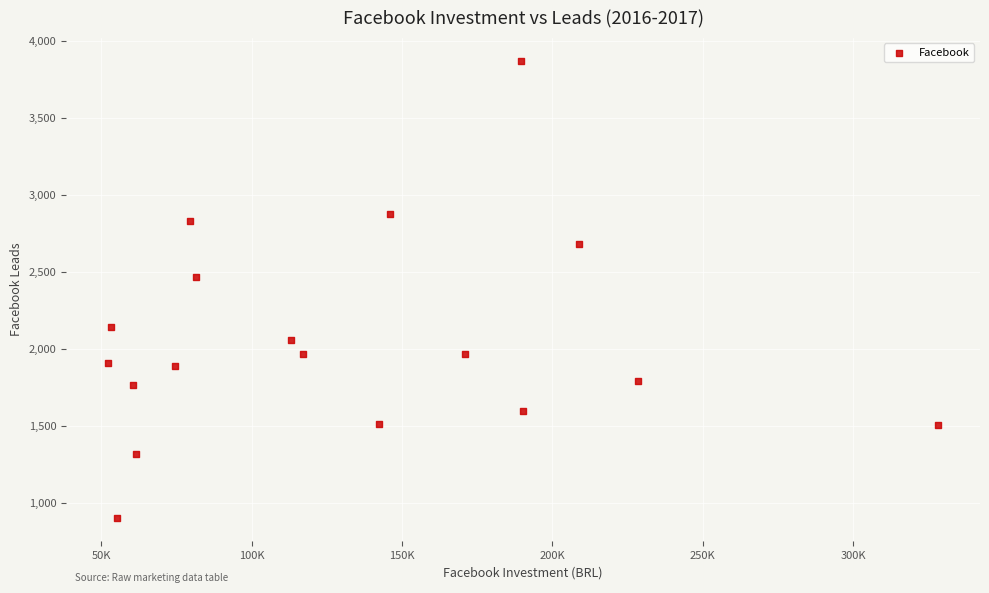

What Y value in the scatter plot is closest to 2385?

2468.2